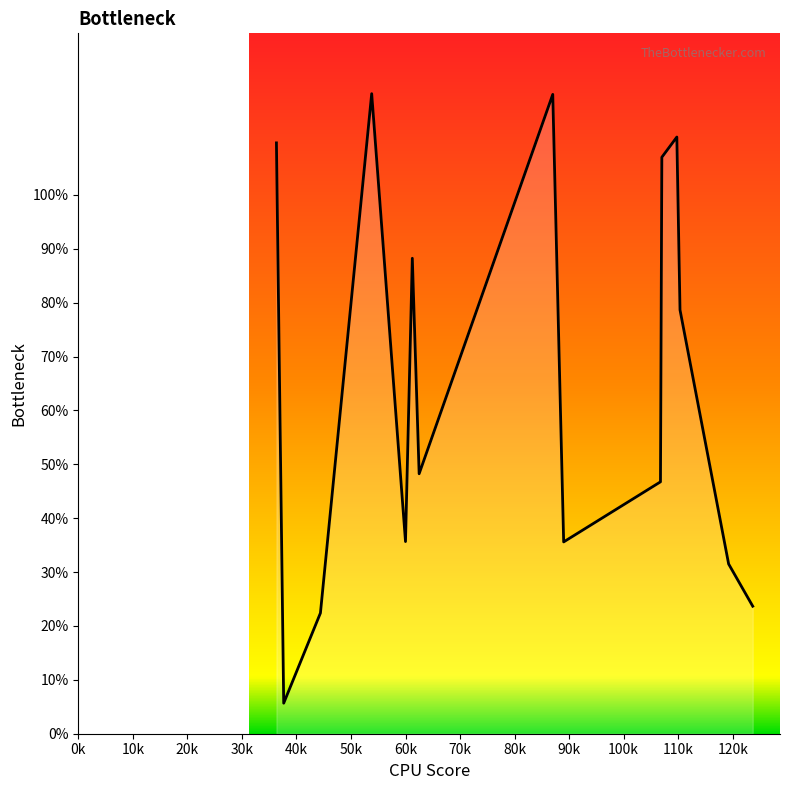

What is the difference between the maximum and minimum values?

113.1